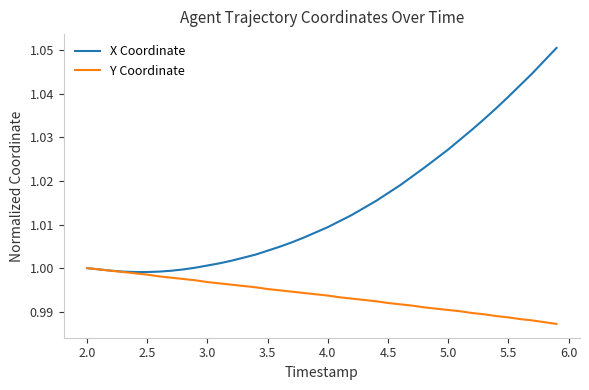

How many distinct data groups are displayed?

2